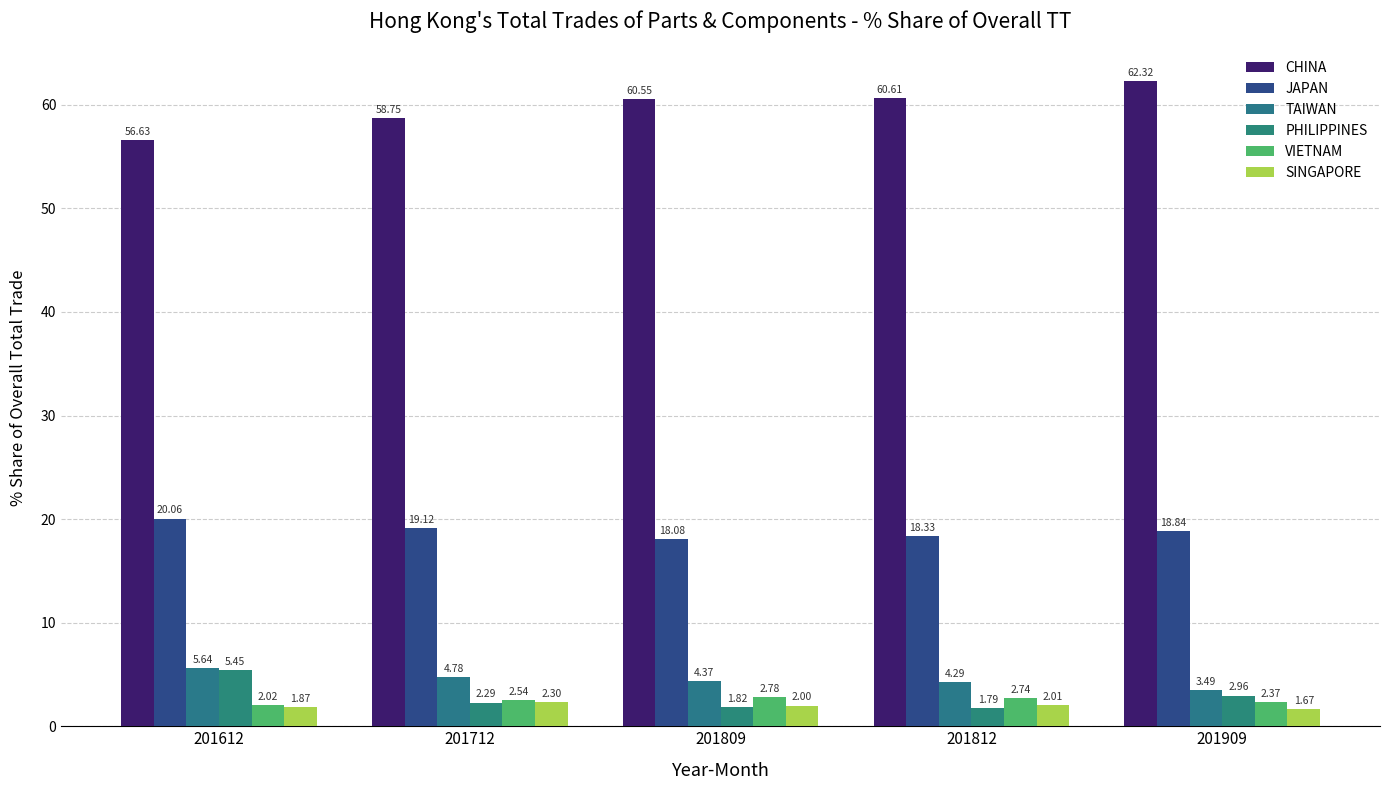

At which category is the sum across all series the highest?

201612